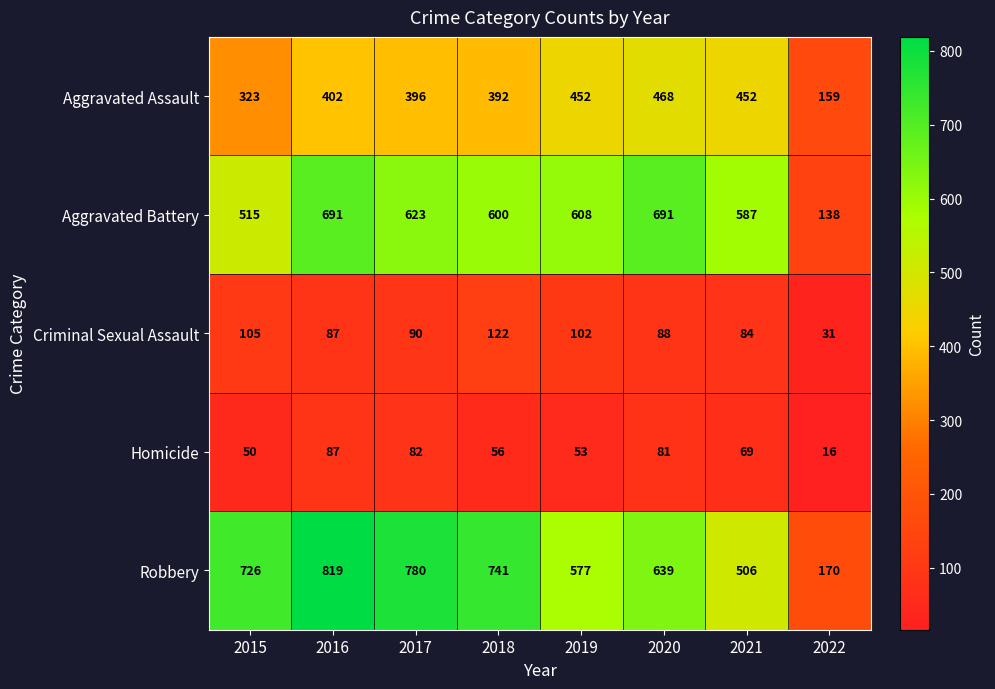

What is the spread (max minus min) of values at 2021?

518